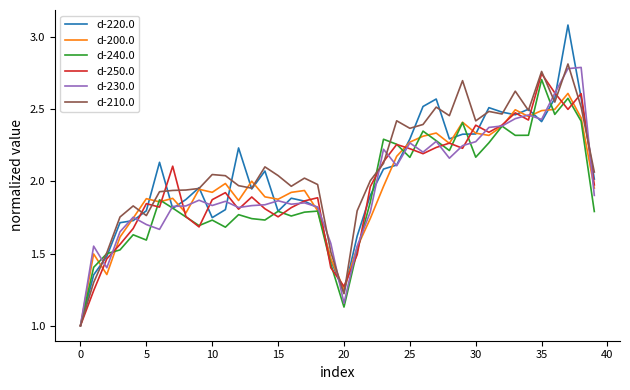

How many series are shown in this chart?

6